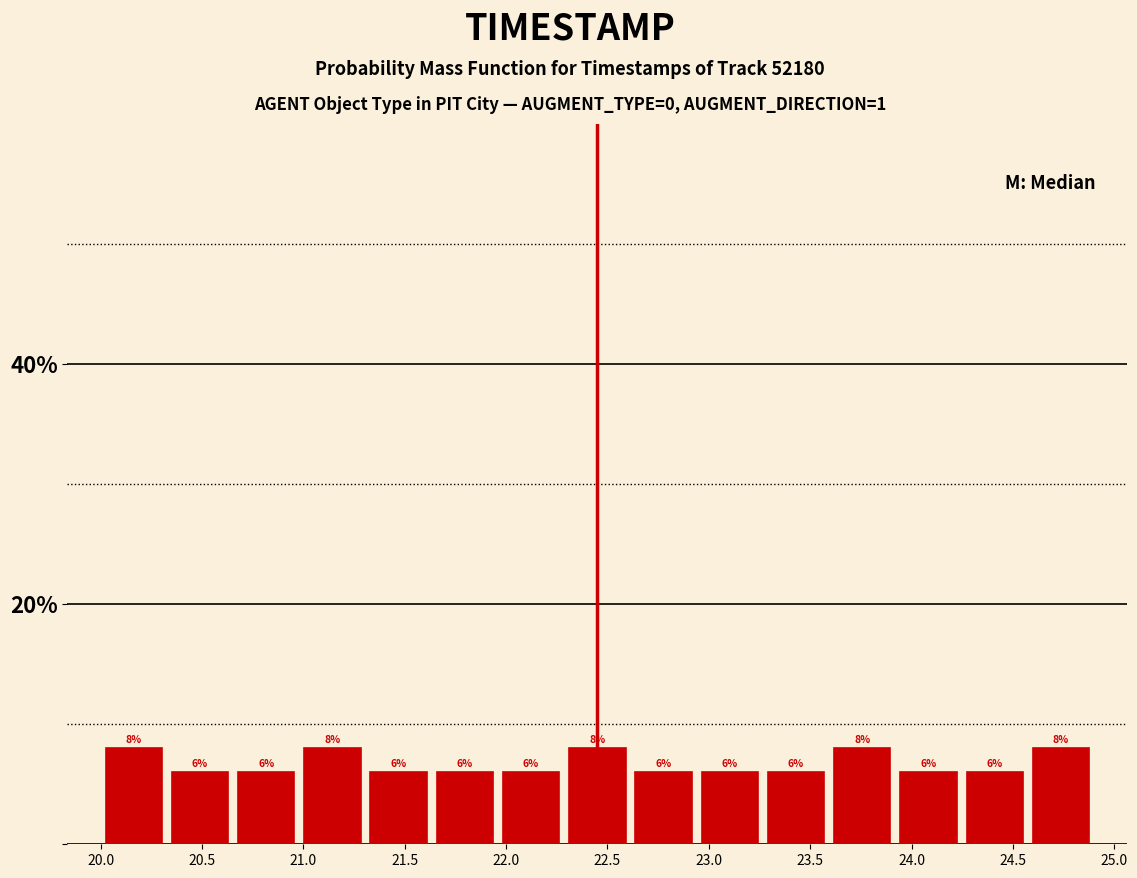

What is the height of the bar covering 20.00 to 20.35 on the x-axis? The bar edges are not printed on the chart, so give them approximately, as read against the axis.

8